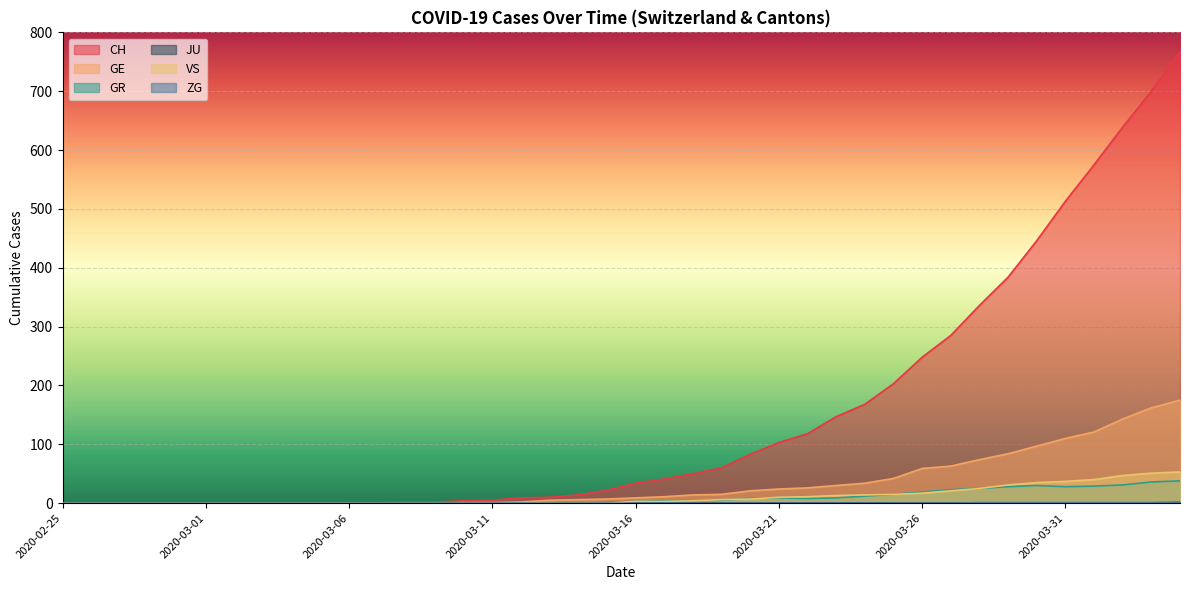

What is the label of the 22nd point from the right?

2020-03-14